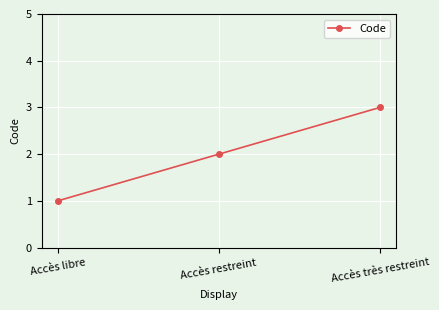

Which category has the lowest value across all series?

Accès libre